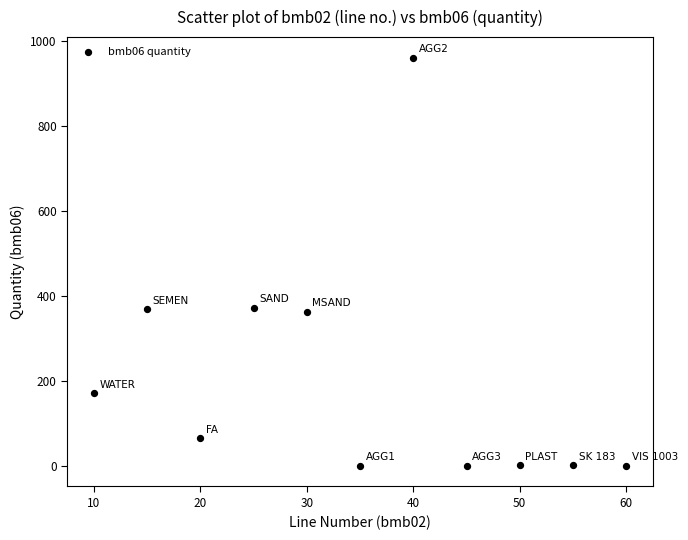

What is the average X value?

35.0